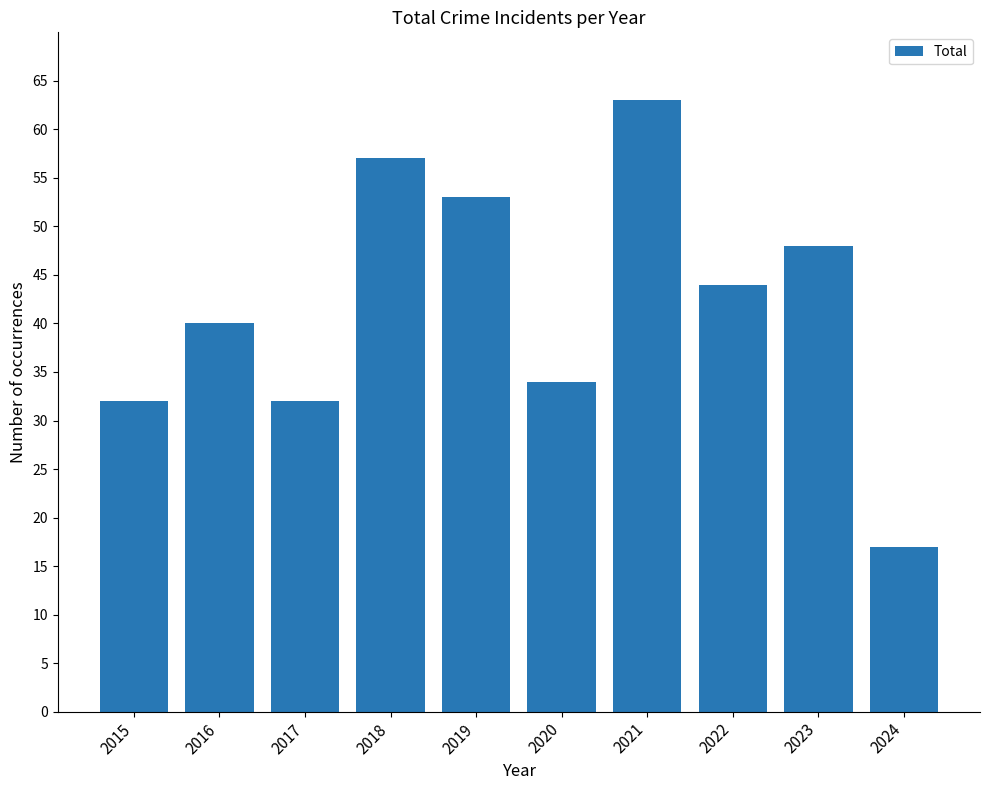

True or false: the data shows 102 at 2021.

False